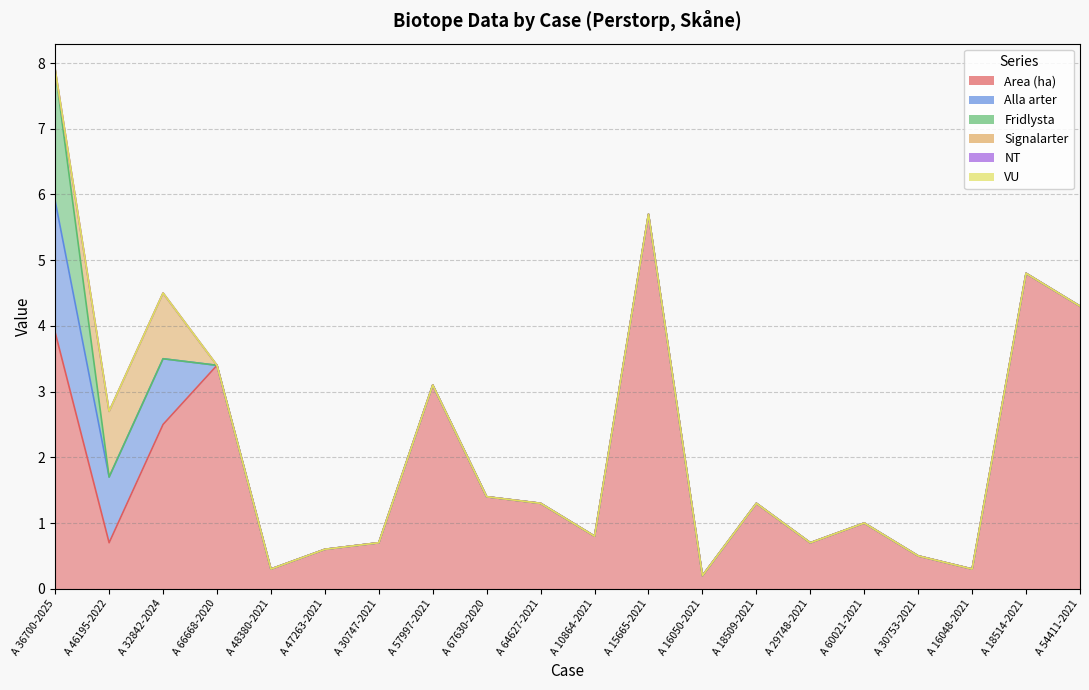

How many lines are shown in the chart?

6